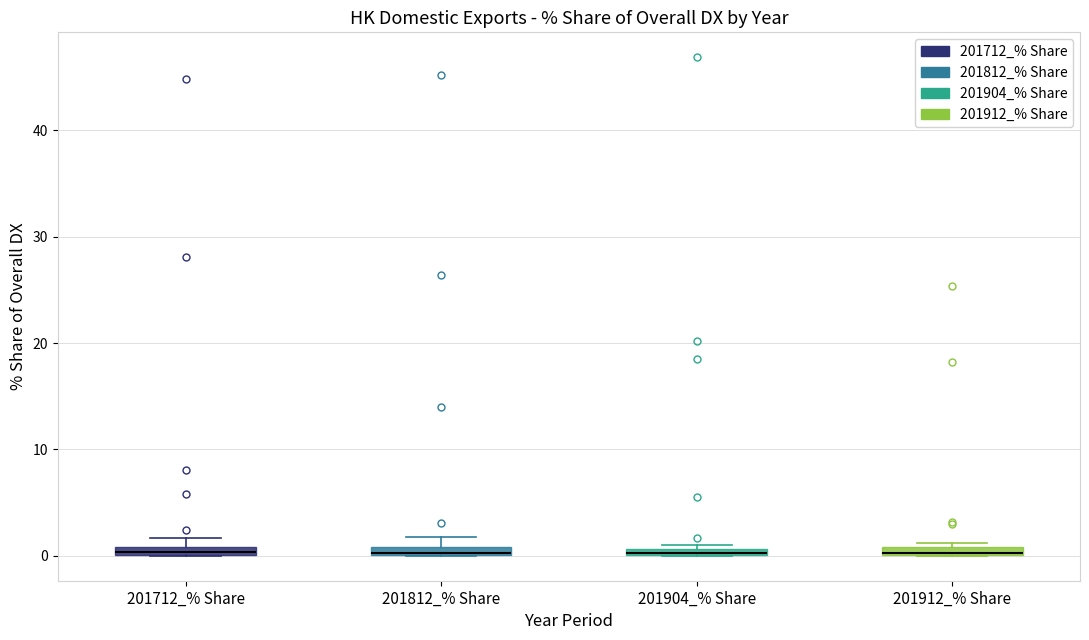

Where is the lower edge of the box for 201712_% Share on the y-axis? The values are not printed on the chart, so give them approximately, as read against the axis.

0